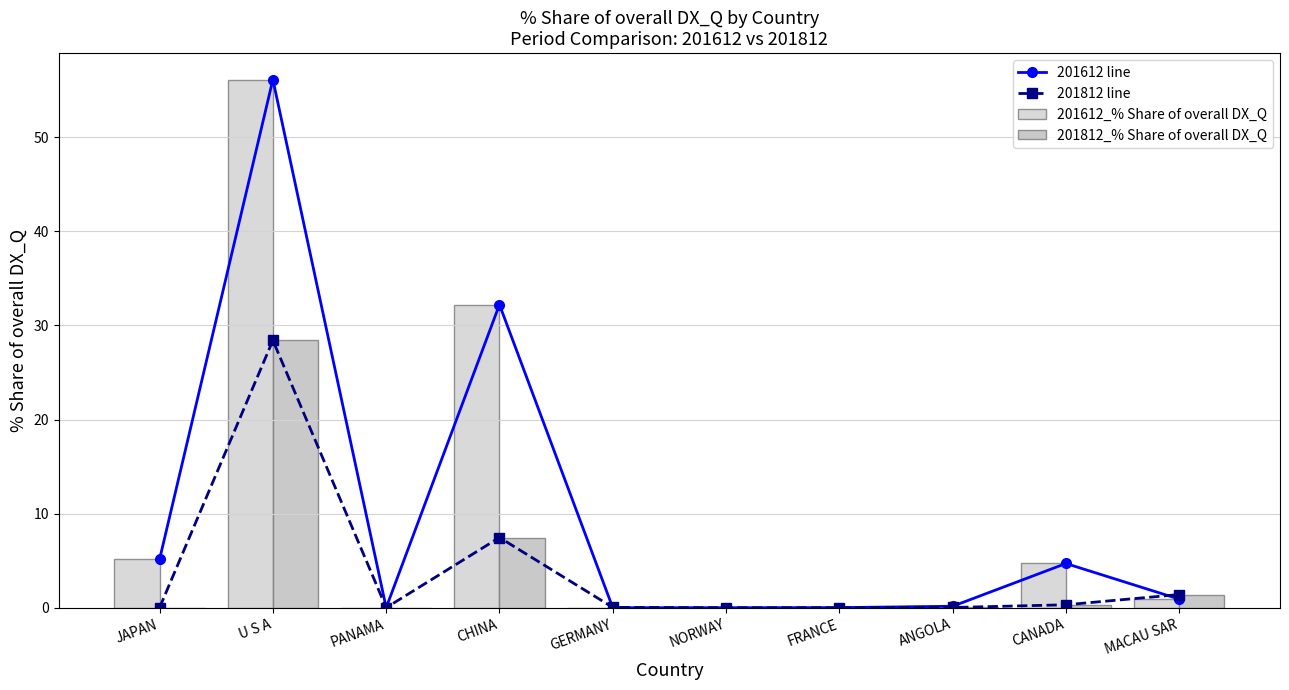

At which category is the sum across all series the highest?

U S A